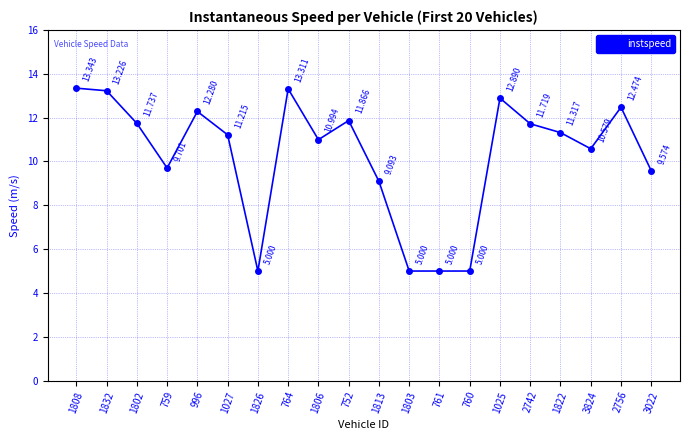

True or false: the data has more than 0 interior local peaks.

True